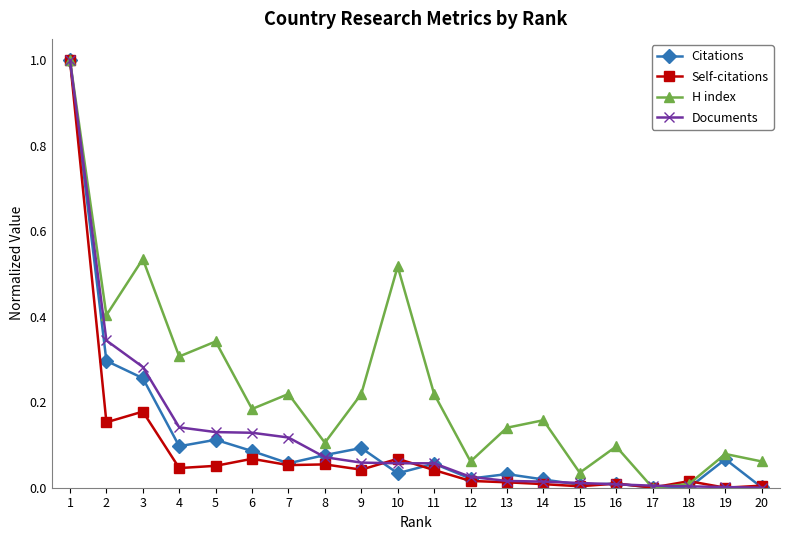

What are all the series names shown in the legend?

Citations, Self-citations, H index, Documents